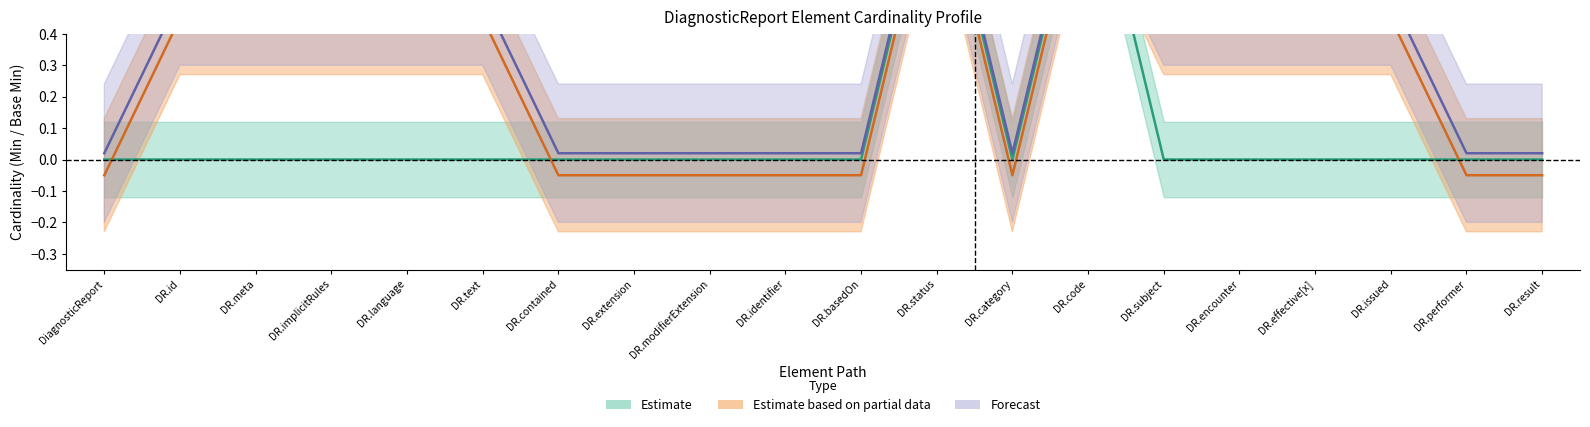

What is the highest value of the Max upper (Forecast) series?

1